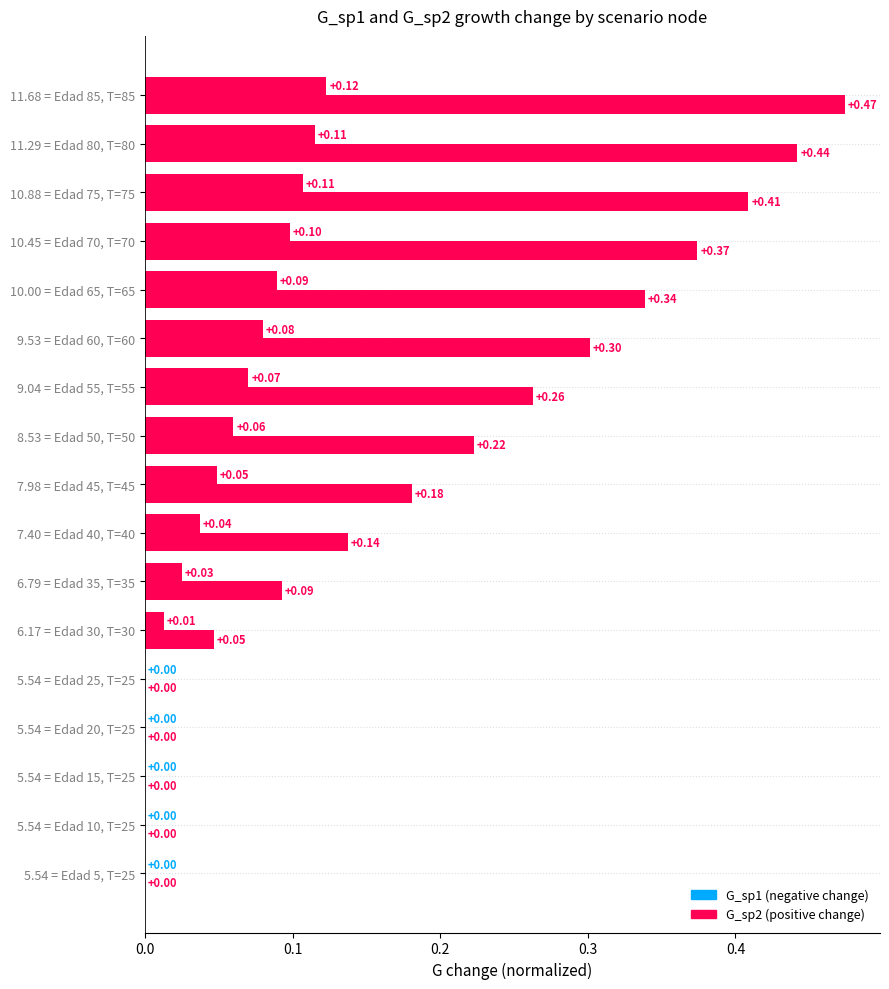

Count the number of categories in the chart.

17